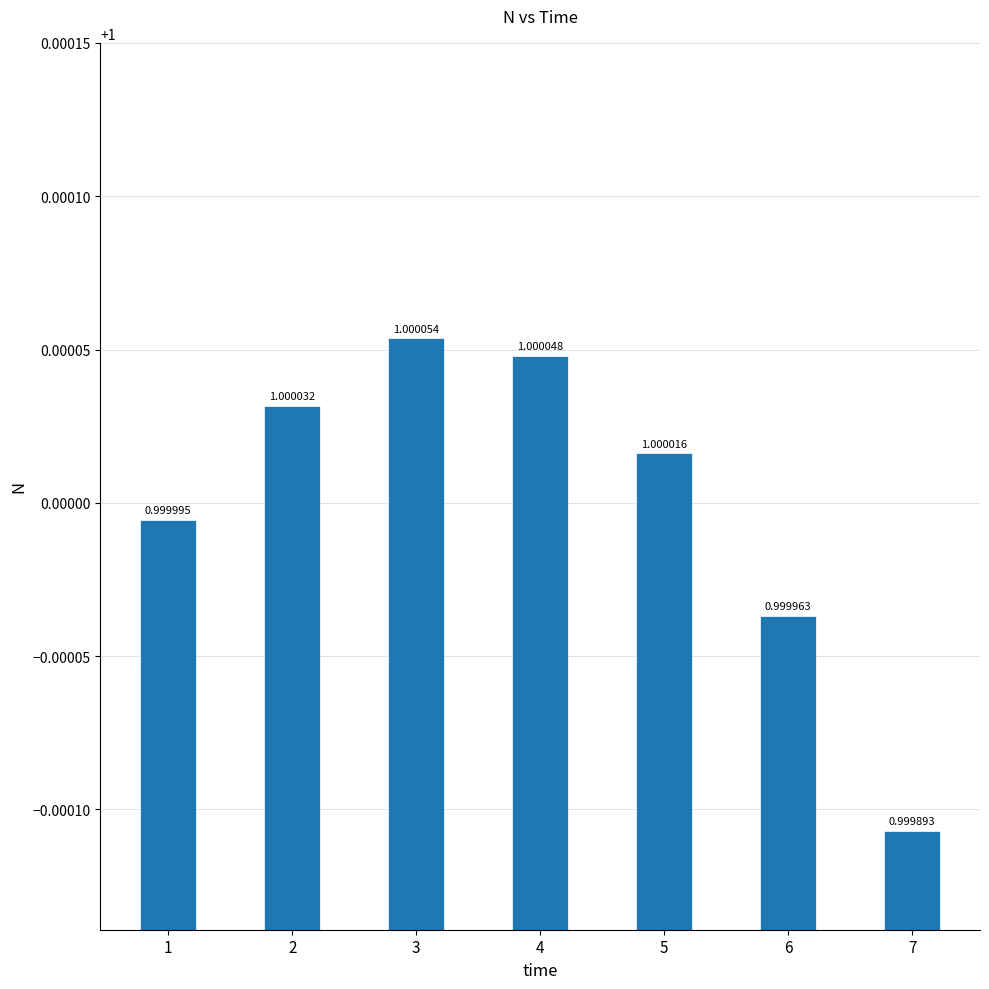

Is it true that the value at 1 is 1.0?

True